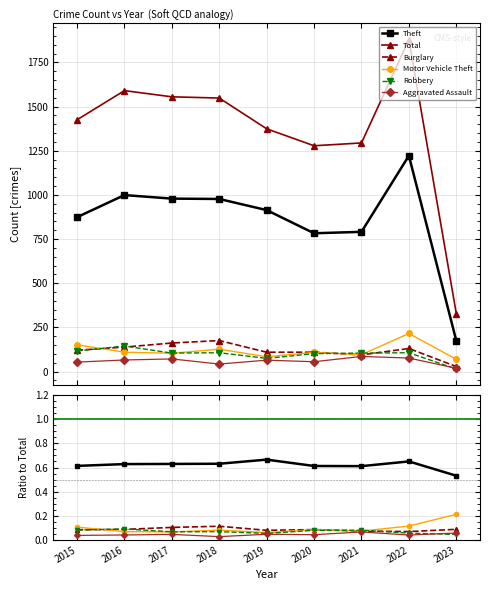

What is the minimum value for Theft?

0.5